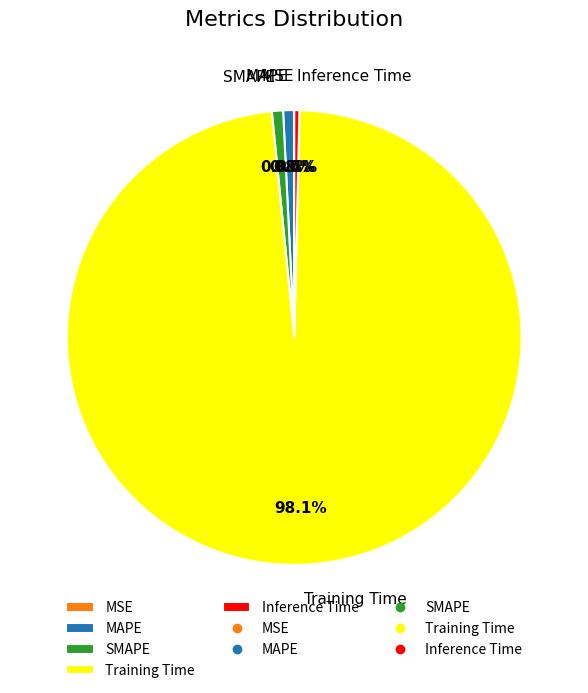

Which has a higher value, Training Time or Inference Time?

Training Time